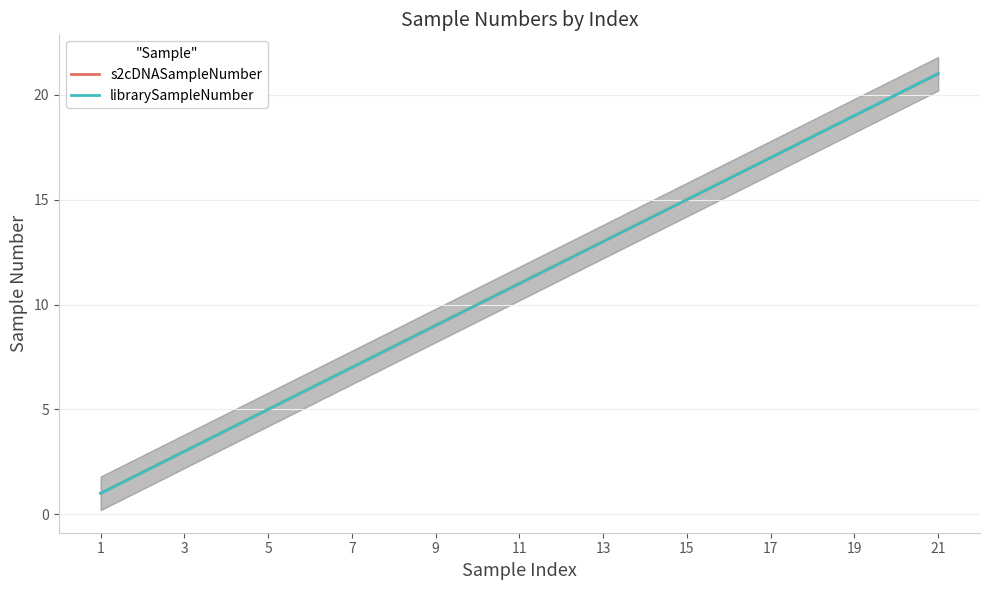

What is the average value of the librarySampleNumber series?

11